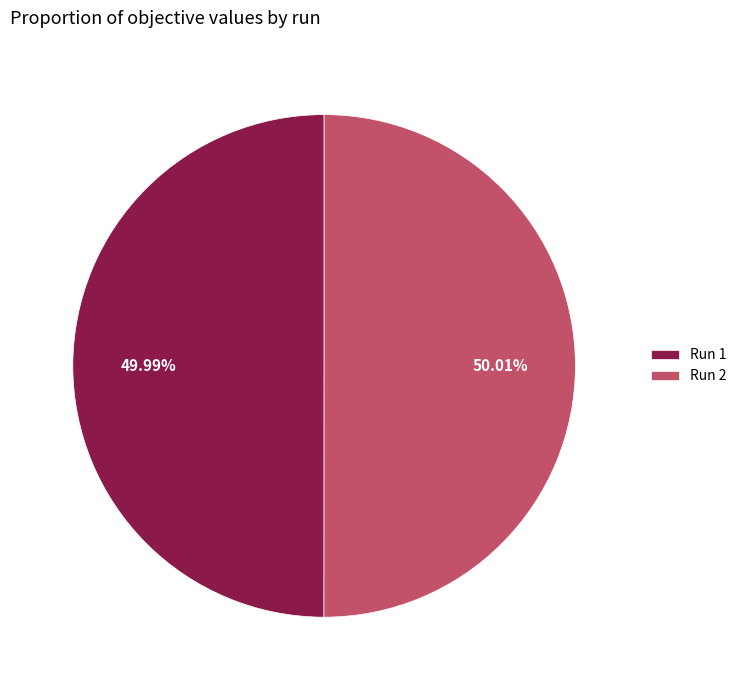

Is there any slice that represents more than half of the pie?

Yes